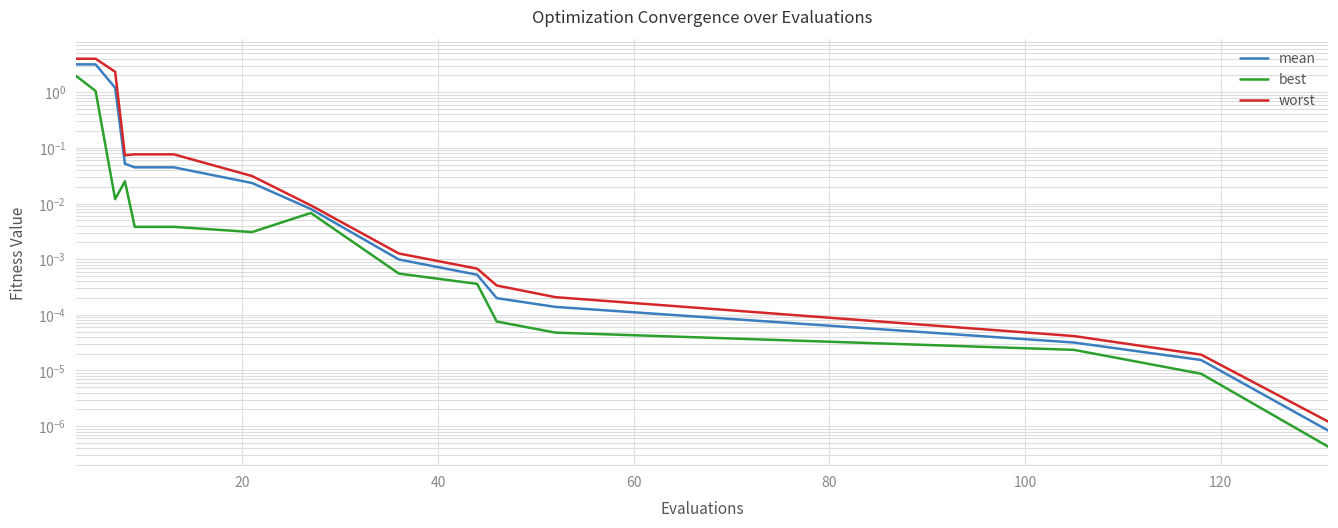

How many data points does each series have?

15